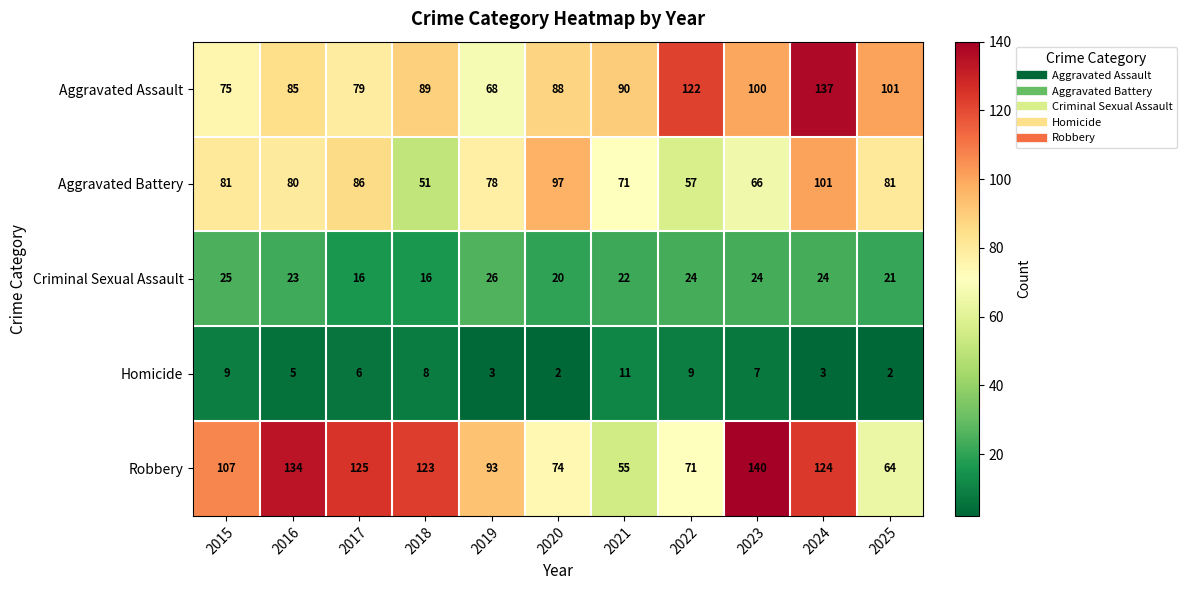

At which category is the sum across all series the highest?

2024